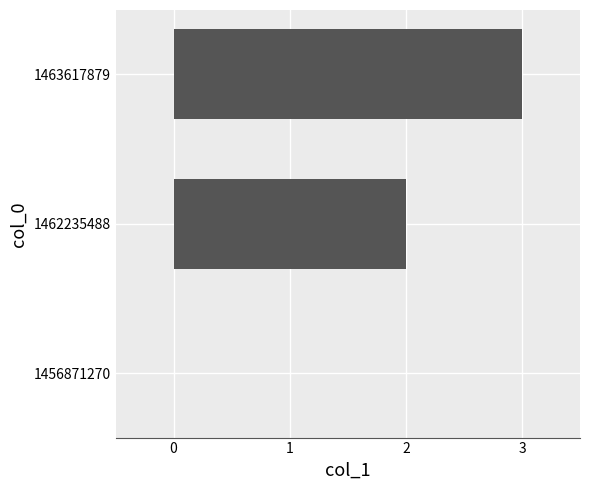

Count the number of categories in the chart.

3